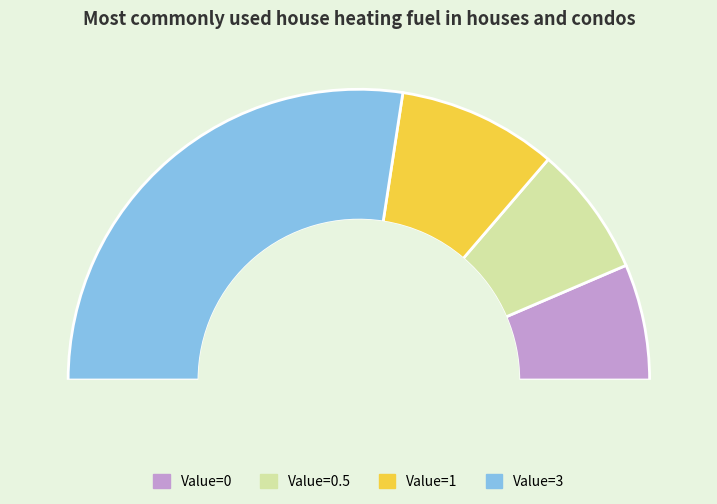

Rank the categories by value from lowest to highest.

0, 0.5, 1, 3